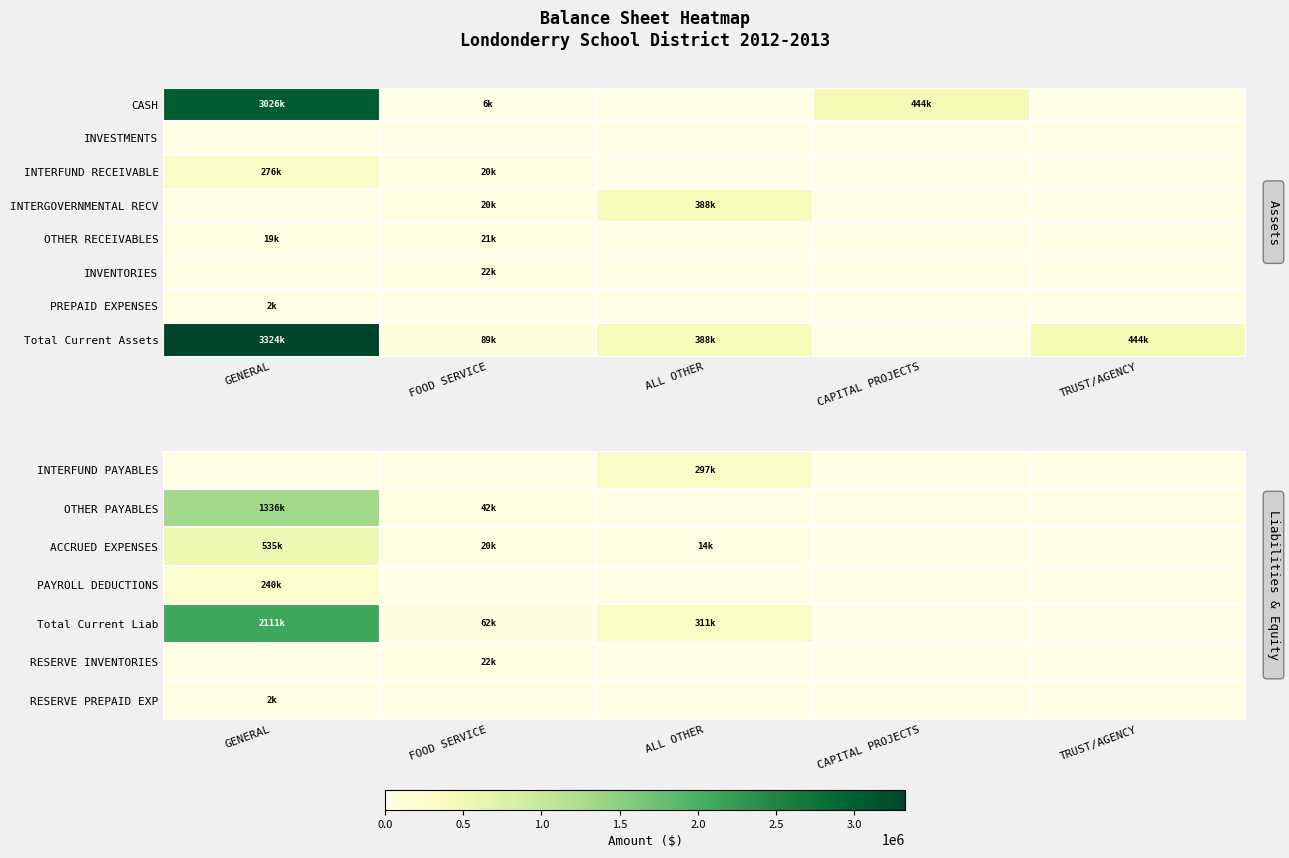

What is the maximum value shown in the chart?

3324457.6